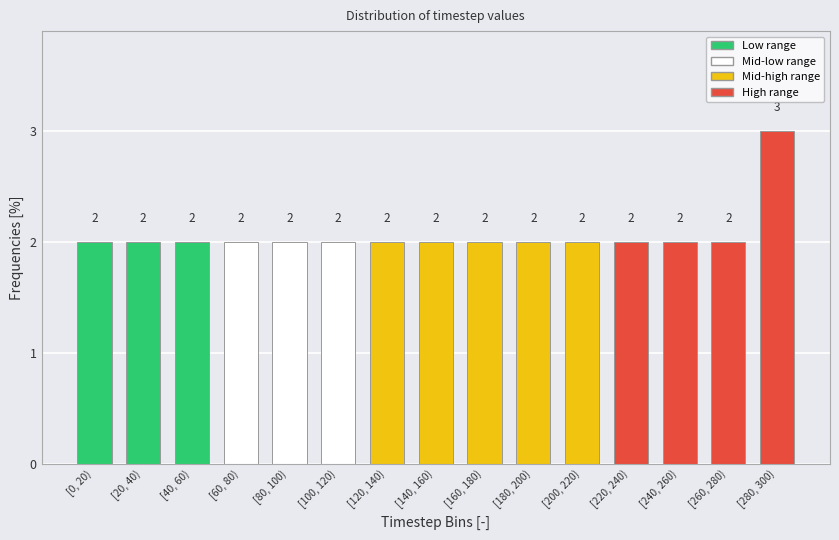

Reading left to right, what are all the values shown in this chart?

2	2	2	2	2	2	2	2	2	2	2	2	2	2	3